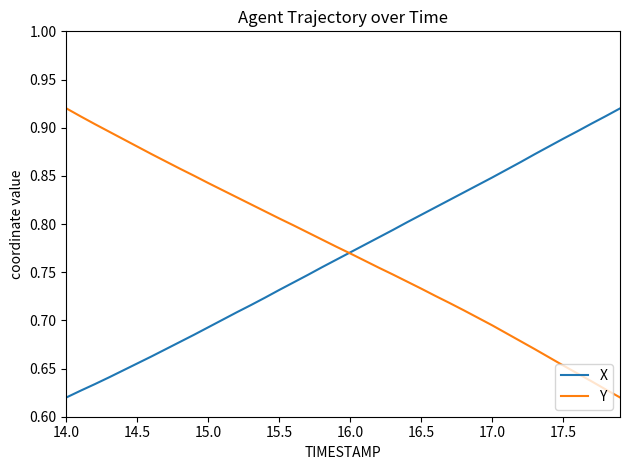

What is the greatest value displayed?

0.9